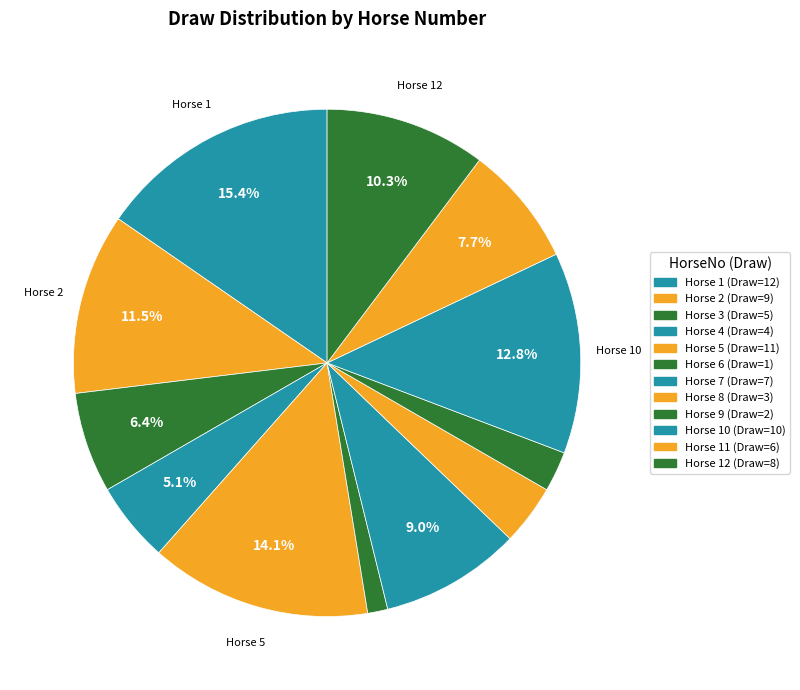

Rank the categories by value from highest to lowest.

1, 5, 10, 2, 12, 7, 11, 3, 4, 8, 9, 6